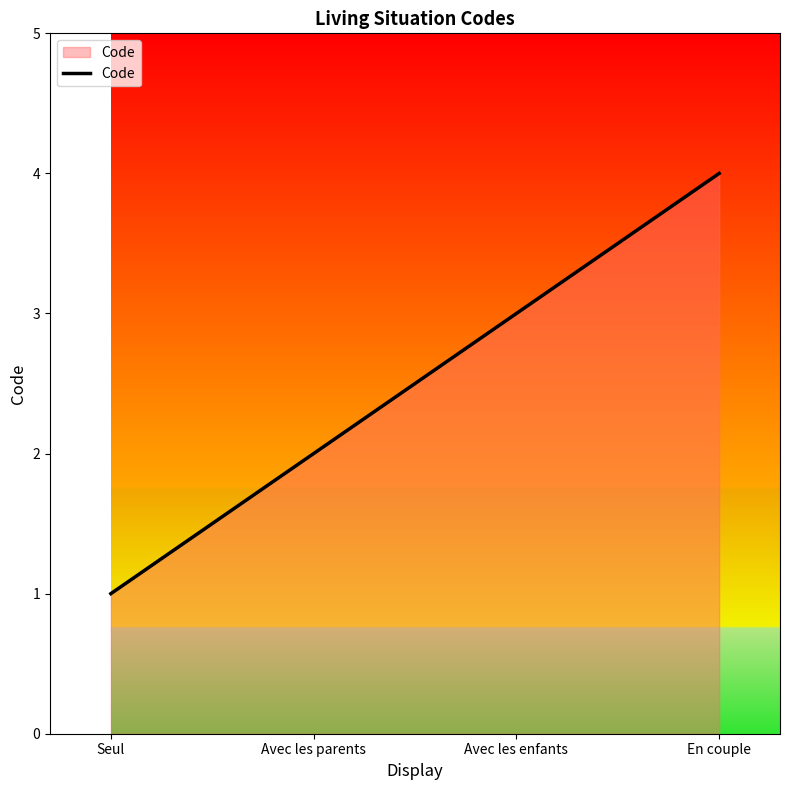

What value does the data have at En couple?

4